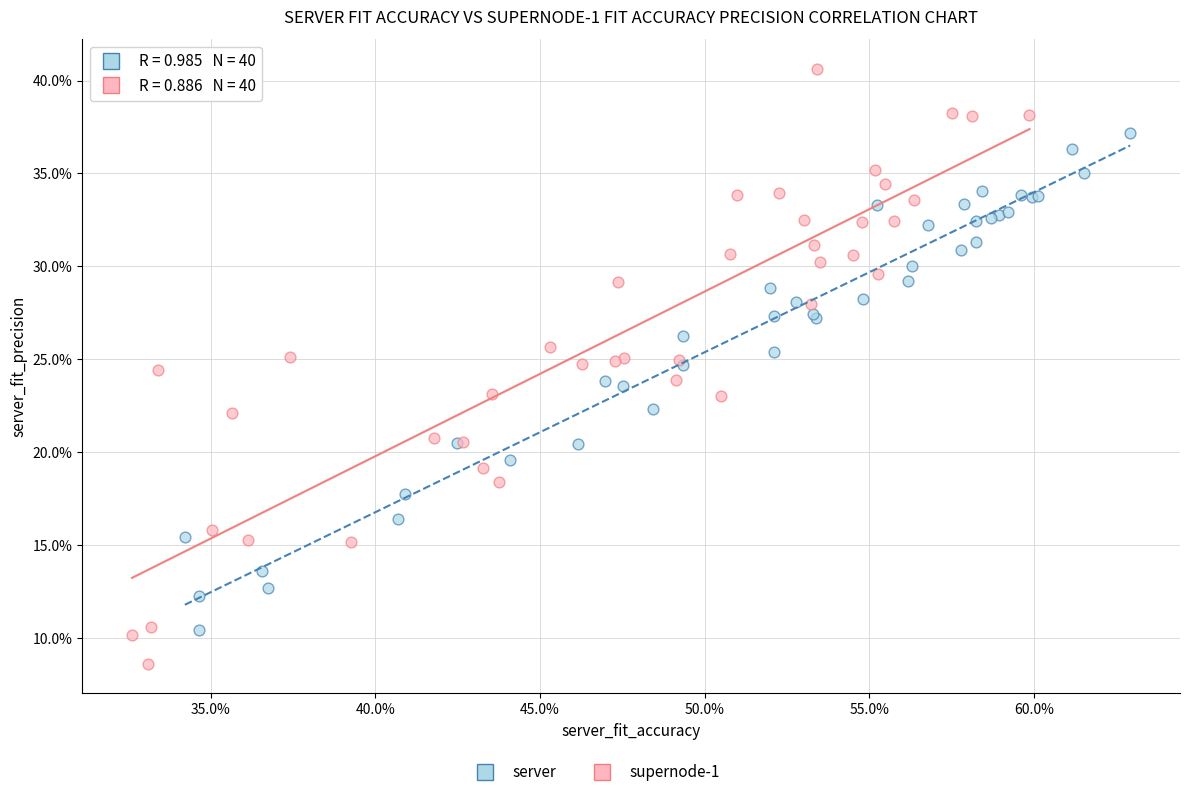

Which series reaches the maximum Y coordinate?

supernode-1